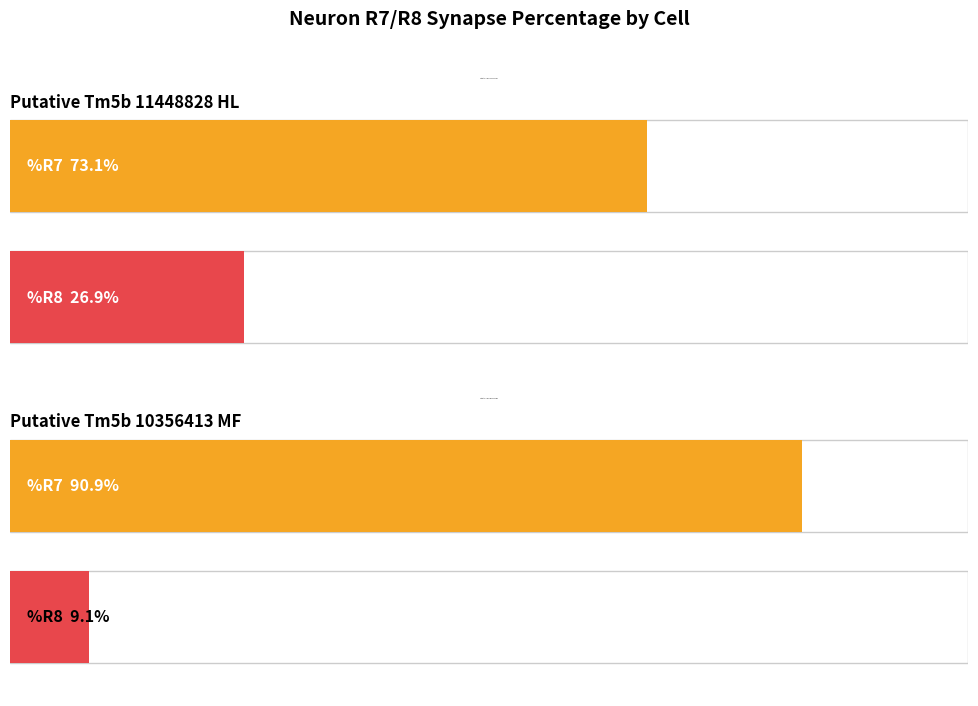

How many categories are shown in the chart?

2